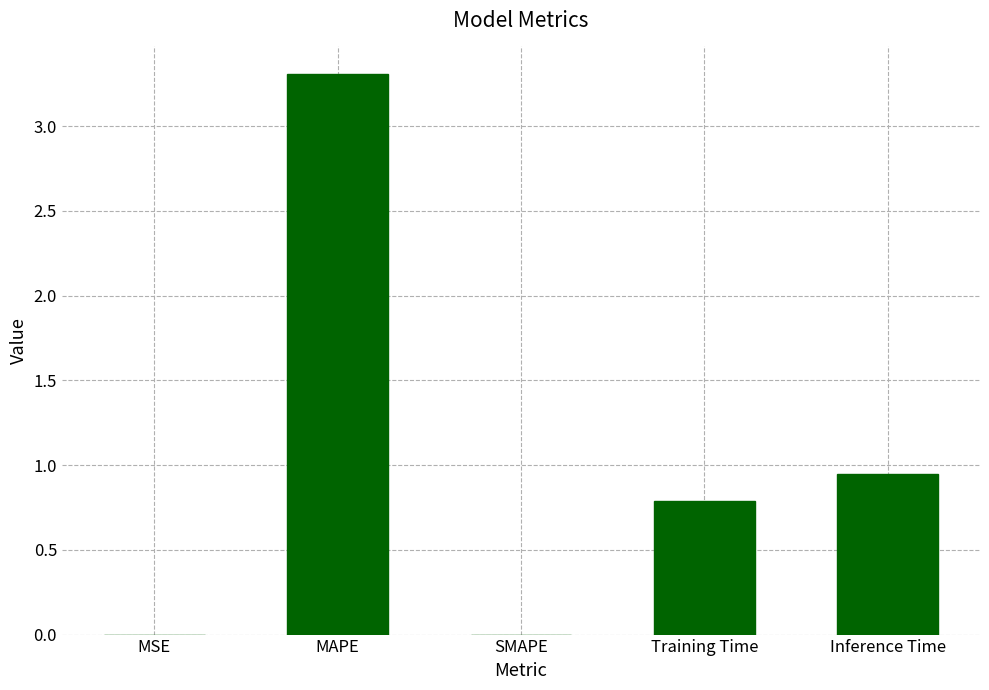

What is the sum of the values at MAPE and Training Time?

4.1